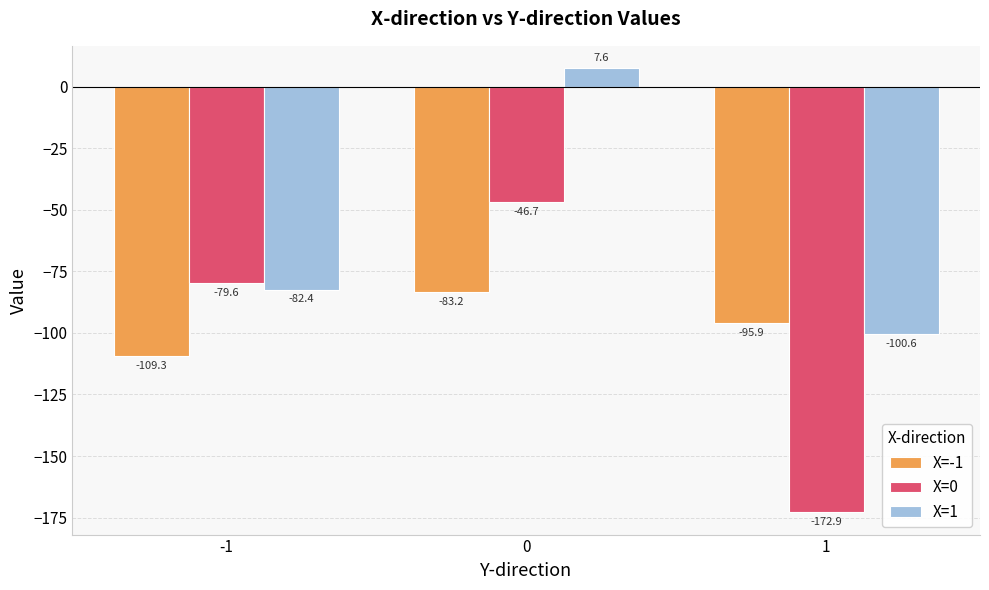

What is the greatest value displayed?

7.6